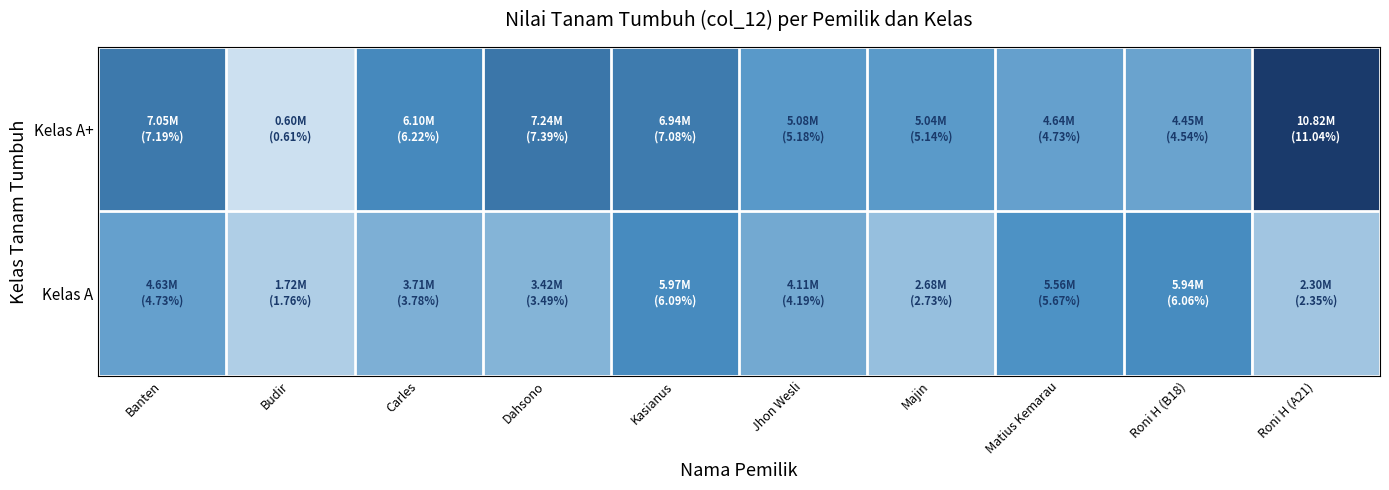

Reading left to right, transcribe all the data shown in this chart.

Kelas A+: Banten=7050000.0	Budir=600000.0	Carles=6100000.0	Dahsono=7240000.0	Kasianus=6940000.0	Jhon Wesli=5080000.0	Majin=5040000.0	Matius Kemarau=4640000.0	Roni H (B18)=4450000.0	Roni H (A21)=10825000.0
Kelas A: Banten=4635000.0	Budir=1725000.0	Carles=3705000.0	Dahsono=3420000.0	Kasianus=5970000.0	Jhon Wesli=4110000.0	Majin=2680000.0	Matius Kemarau=5560000.0	Roni H (B18)=5940000.0	Roni H (A21)=2300000.0